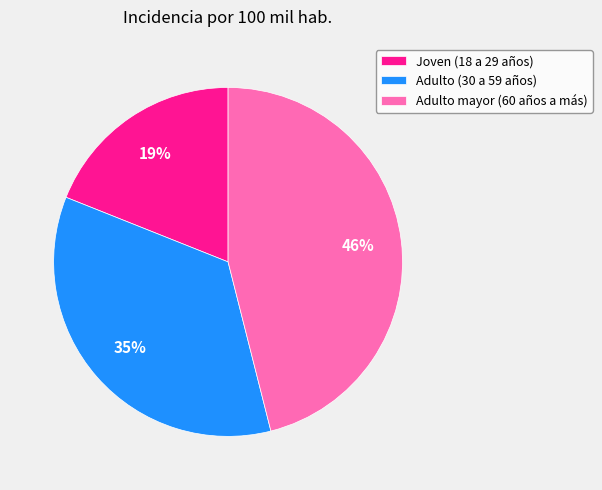

Is the sum of Adulto (30 a 59 años) and Adulto mayor (60 años a más) greater than half?

Yes